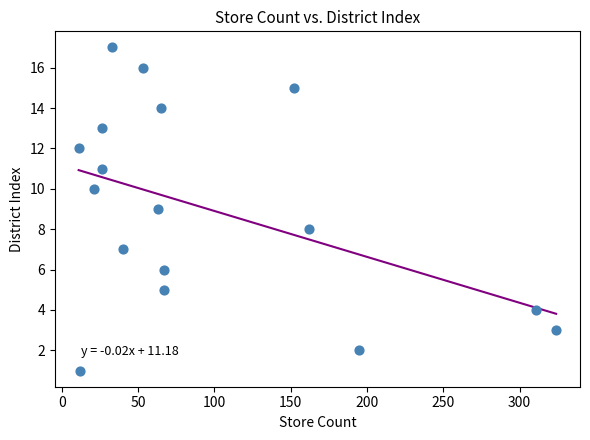

What is the range of Y values (max minus min)?

16